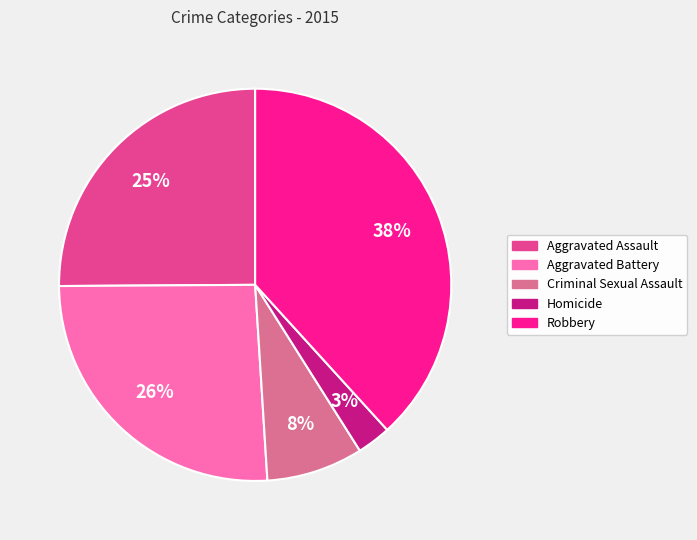

Approximately how many times larger is the value at Criminal Sexual Assault compared to Aggravated Assault?

0.3